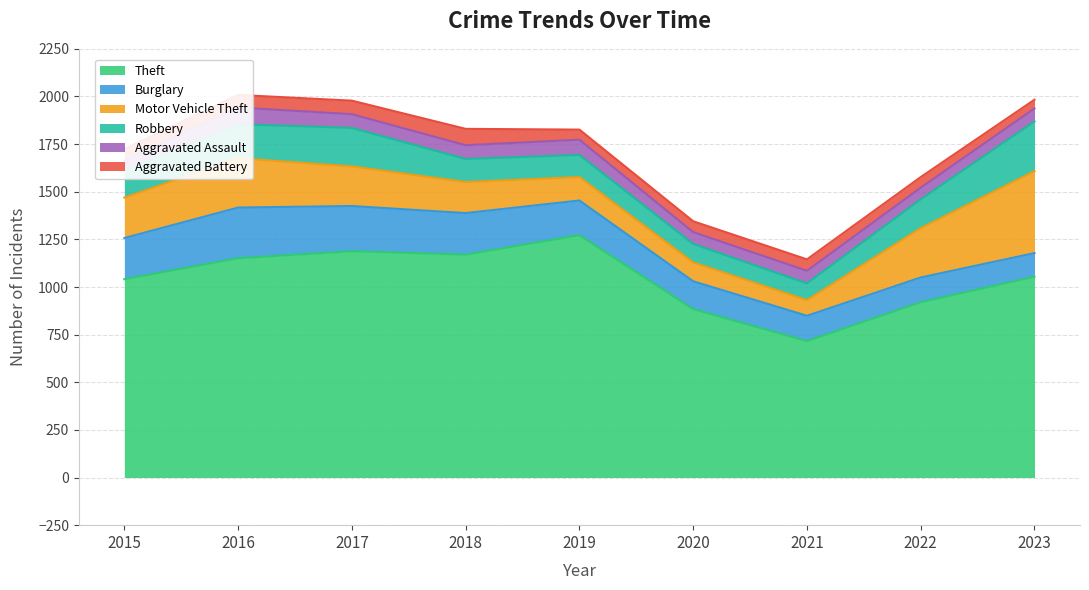

Reading right to left, extract all data points from this chart.

Theft: 1054	920	716	884	1272	1170	1188	1151	1041
Burglary: 124	130	133	146	182	218	237	266	216
Motor Vehicle Theft: 430	259	82	99	123	163	208	259	212
Robbery: 261	151	88	97	116	121	202	178	139
Aggravated Assault: 68	61	66	62	80	72	72	88	56
Aggravated Battery: 46	56	60	57	53	86	71	66	60